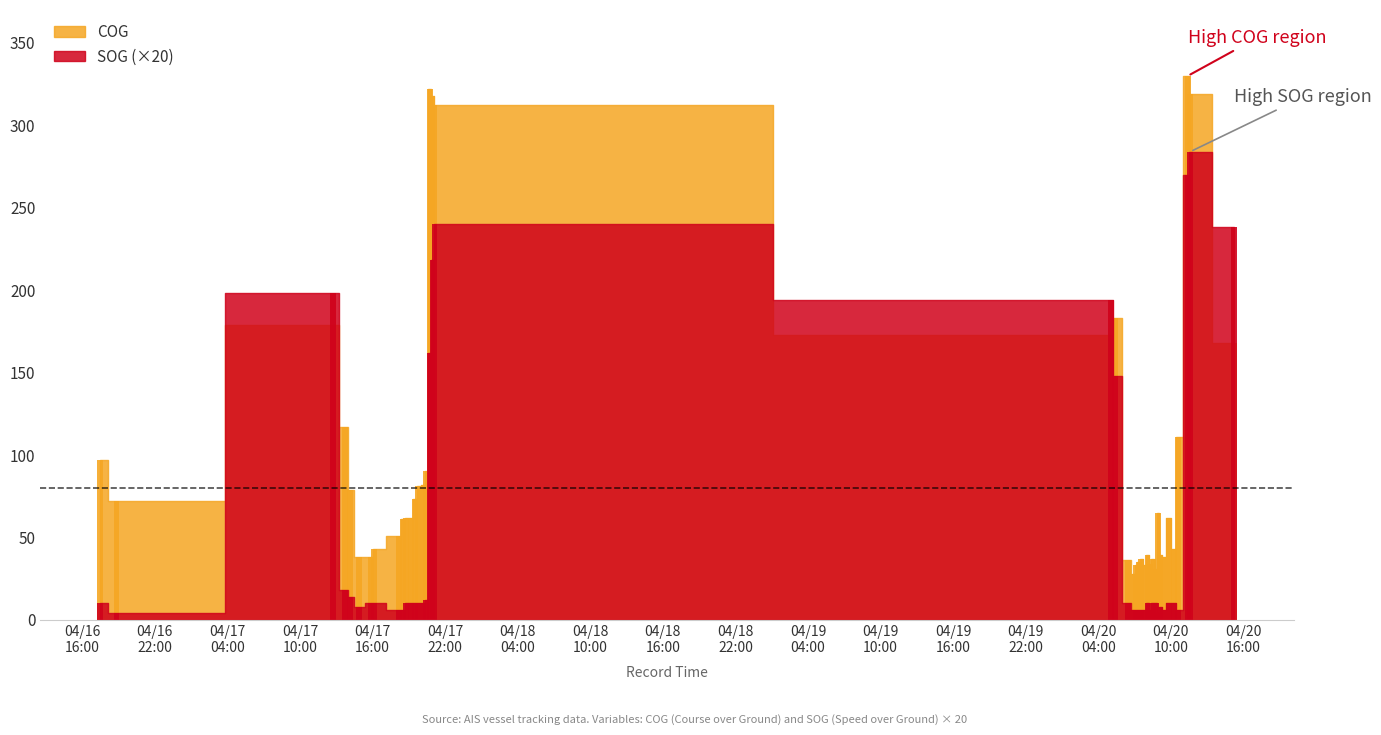

True or false: SOG has a value of 148 at 2024-04-20 05:23:18.

True